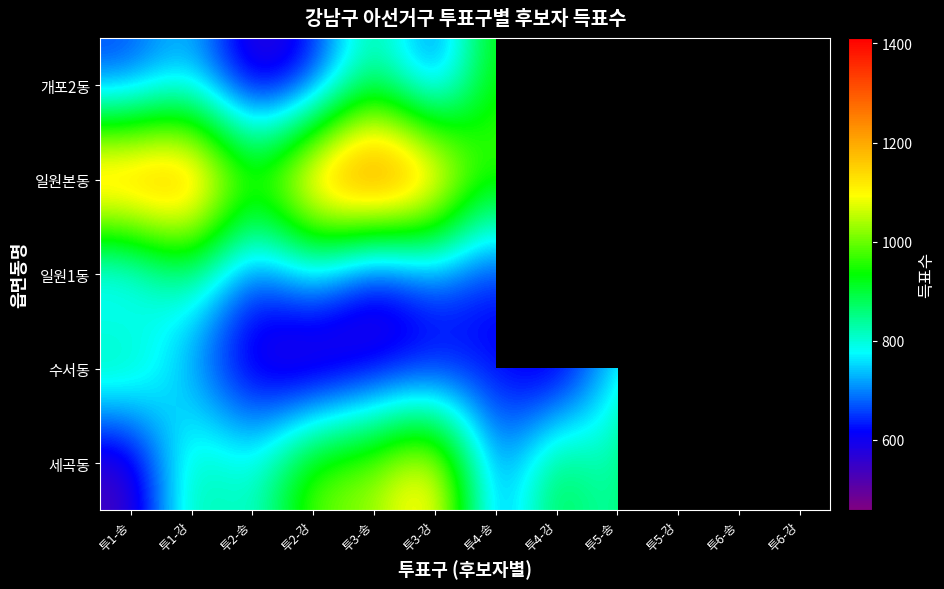

Which label corresponds to the largest value in the chart?

투3-송